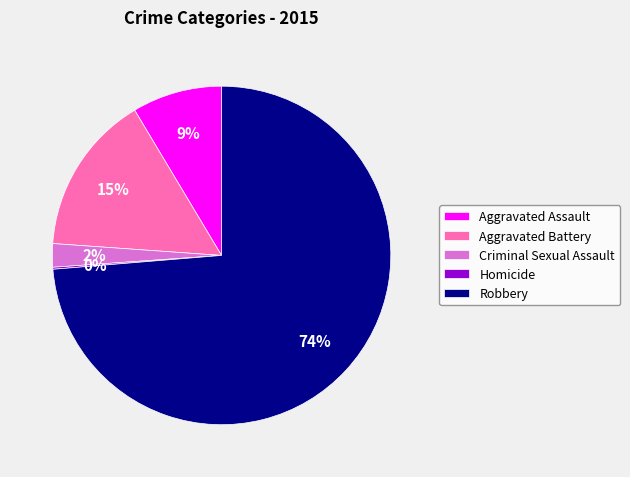

The Robbery slice represents 62% of the pie. True or false?

False